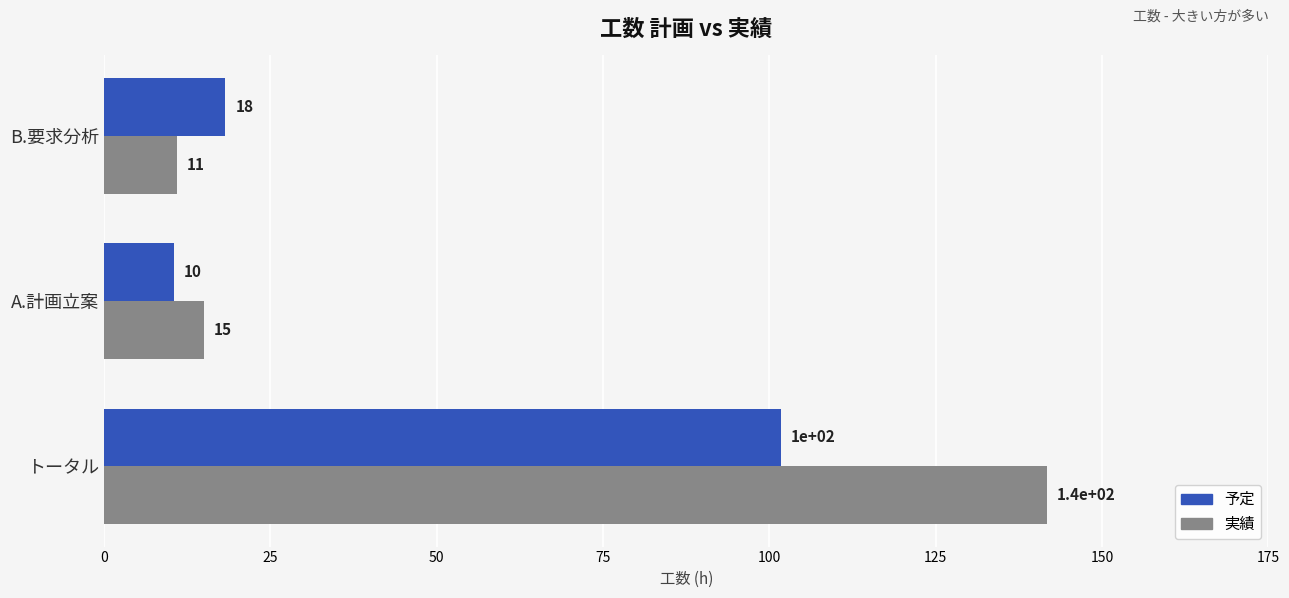

What is the greatest value displayed?

141.8